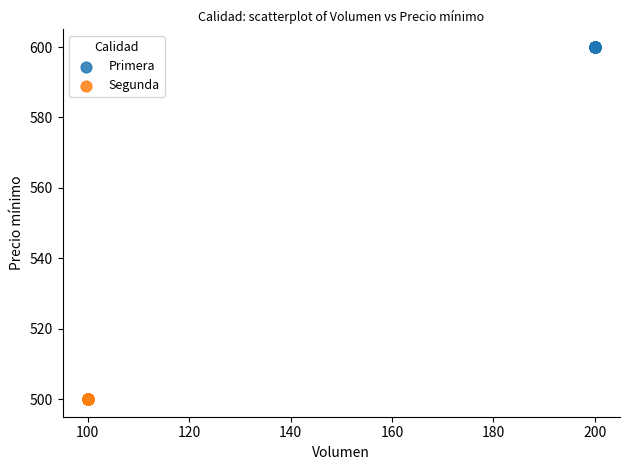

Which series contains the highest Y value?

Primera